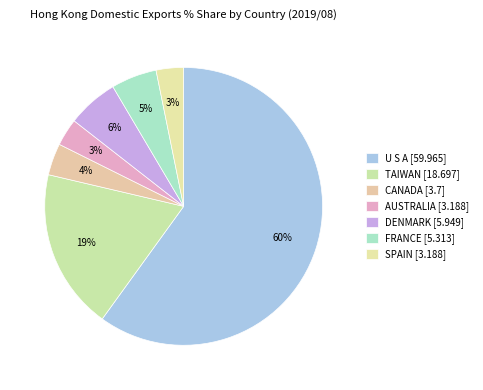

What is the largest slice in the pie chart?

U S A